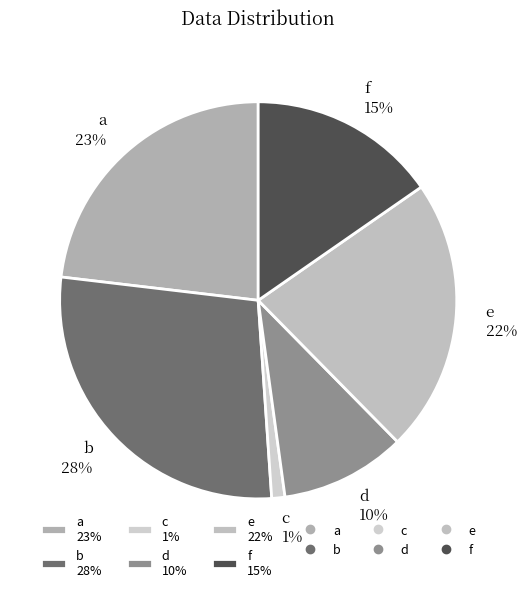

Is it true that a is 23% of the pie?

True